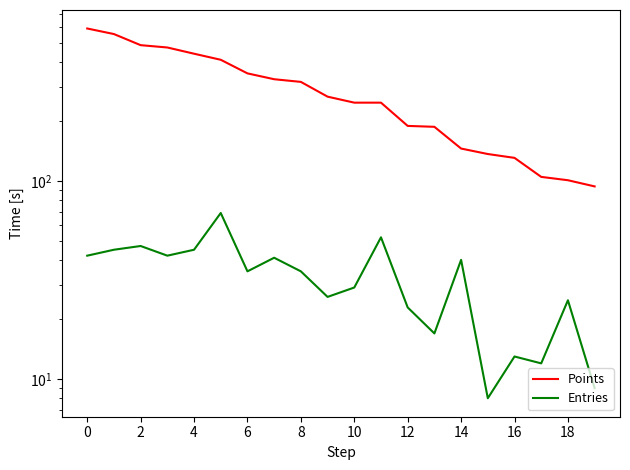

List the series in order of their peak value, highest first.

Points, Entries